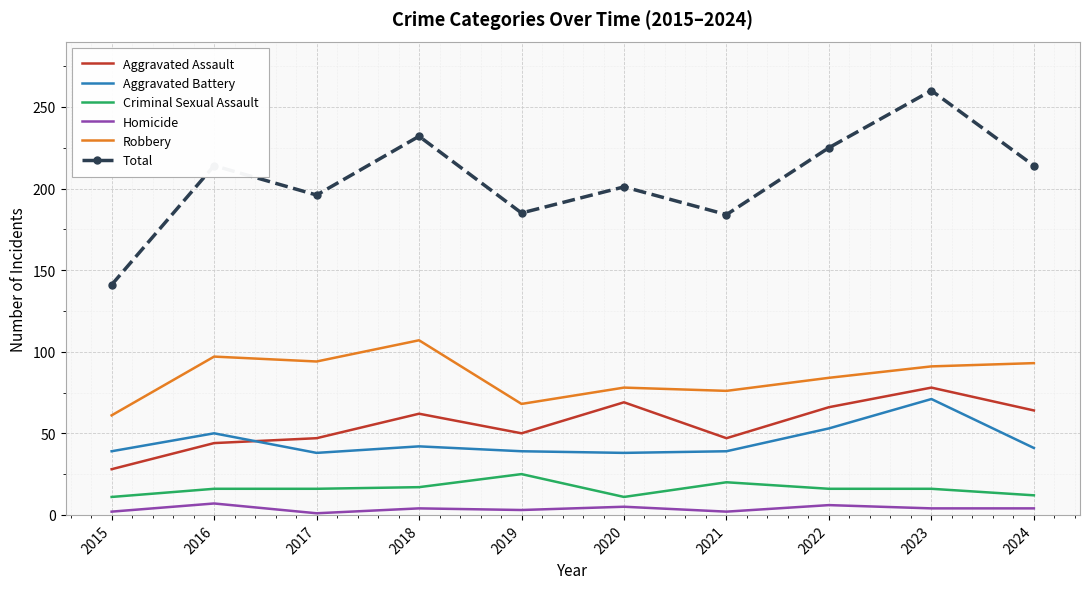

At how many categories does at least one series exceed 254?

1